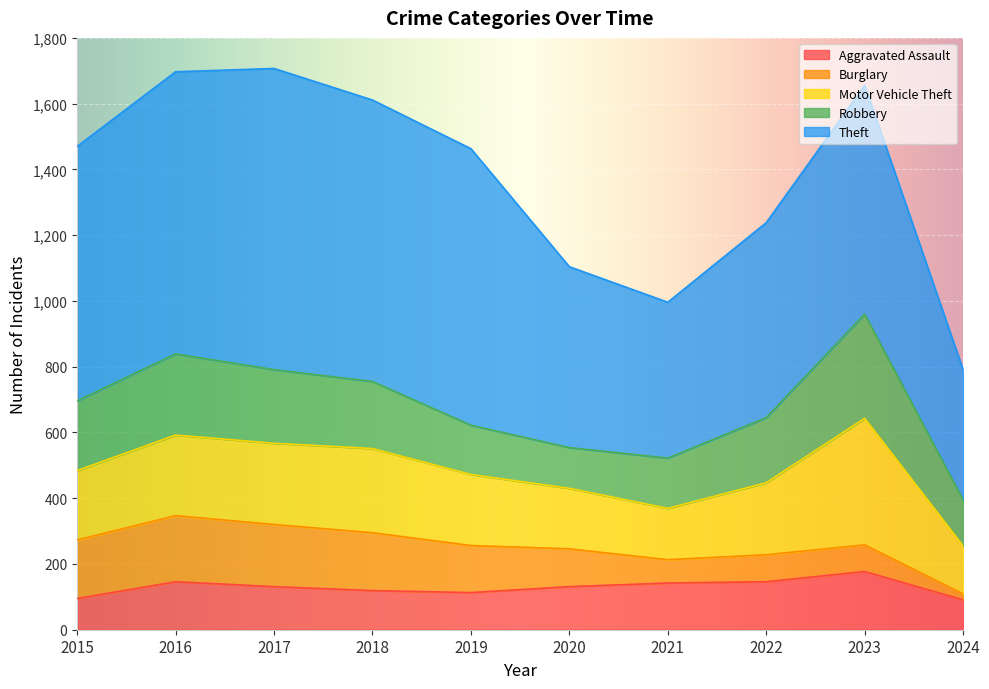

How many series are shown in this chart?

5